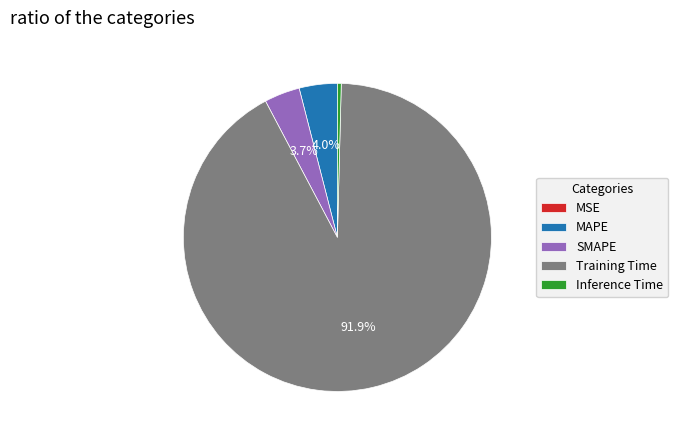

The MAPE slice represents 10% of the pie. True or false?

False